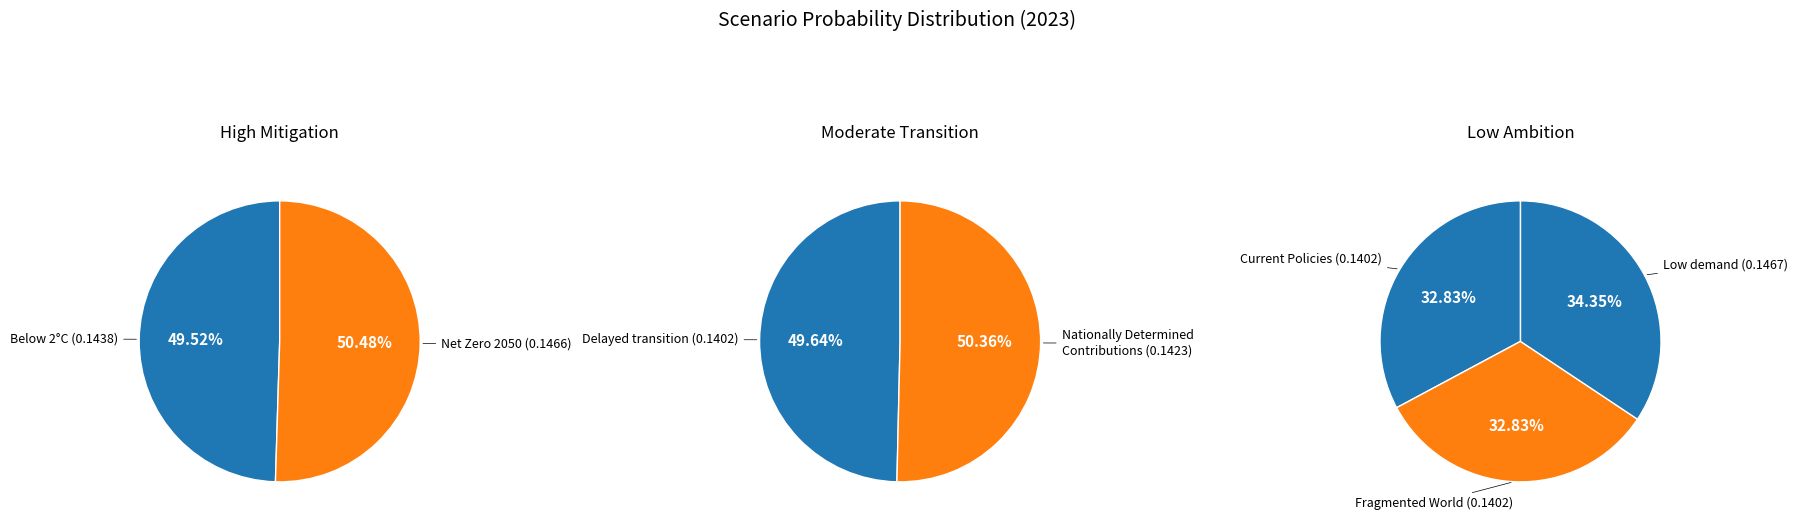

To the nearest percent, what is the difference between the Net Zero 2050 and Delayed transition slice percentages?

1%